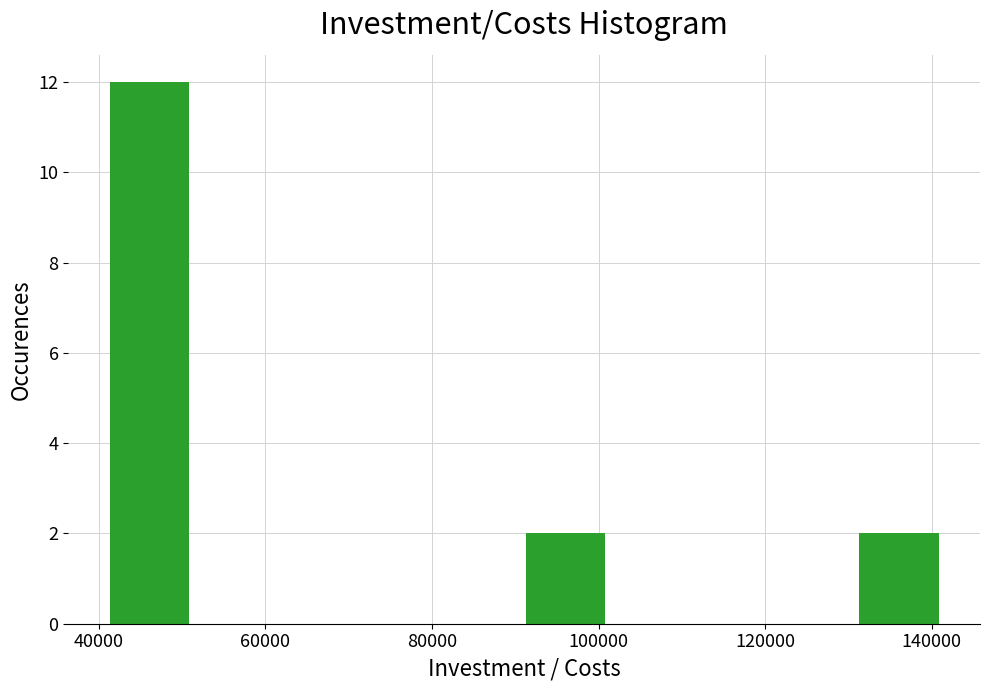

Over which range of the x-axis is the bar tallest?

42000 to 52000